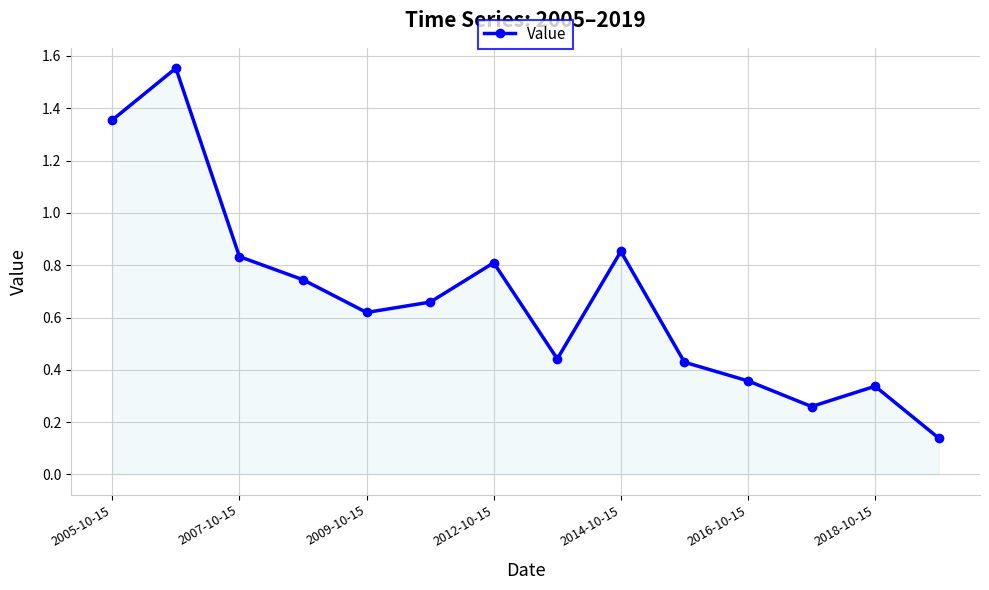

How many points are lower than both their immediate neighbors (excluding endpoints)?

3